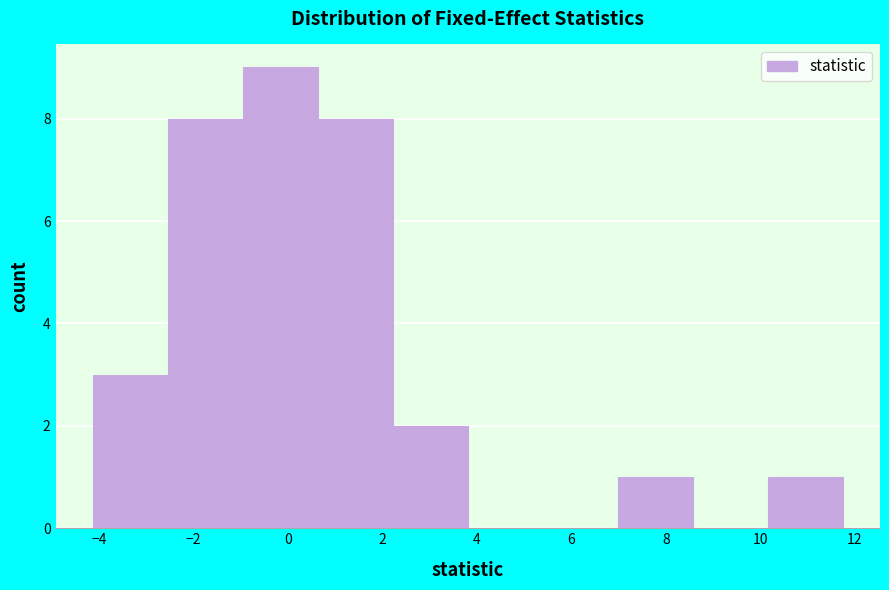

How tall is the bar that spans -1.0 to 0.6 on the x-axis? Neither the bar edges nor the heights are printed on the chart, so give them approximately, as read against the axes.

9